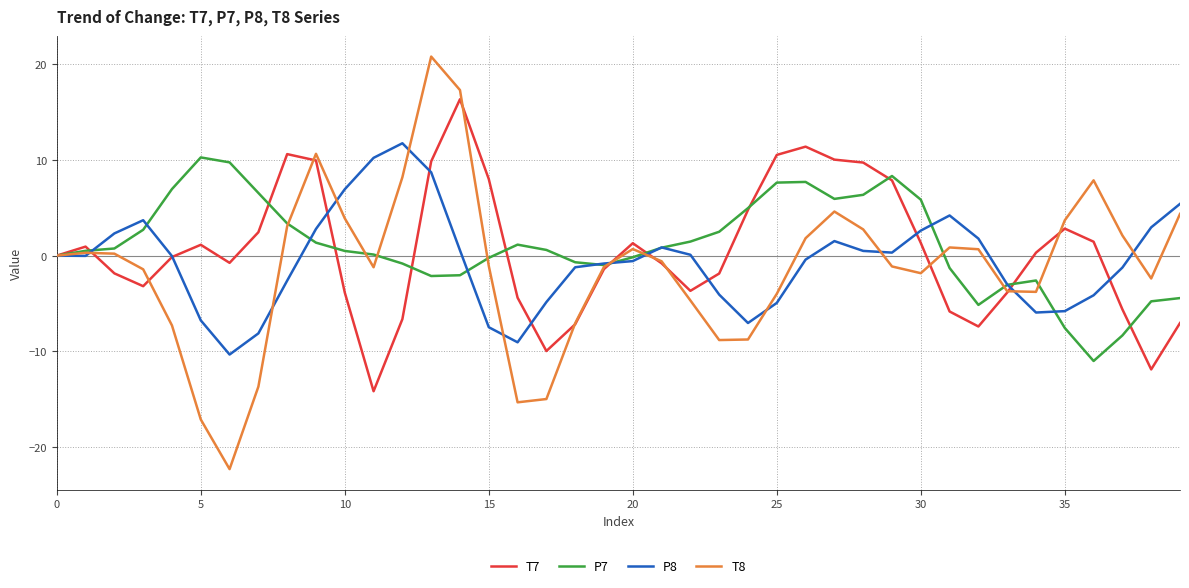

What is the average value of the T7 series?

0.5